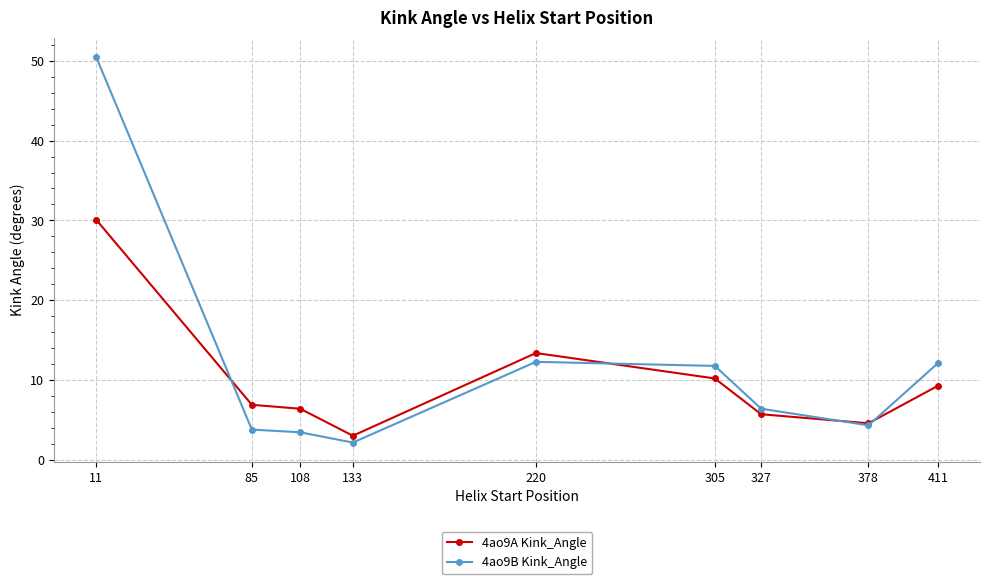

Which series changed the most between 378 and 411?

4ao9B Kink_Angle